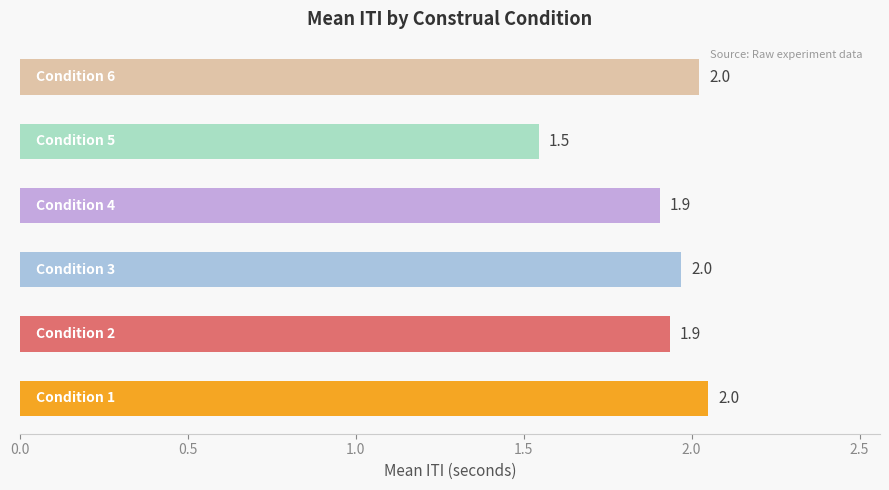

Reading bottom to top, transcribe all the data shown in this chart.

2.0	1.9	2.0	1.9	1.5	2.0